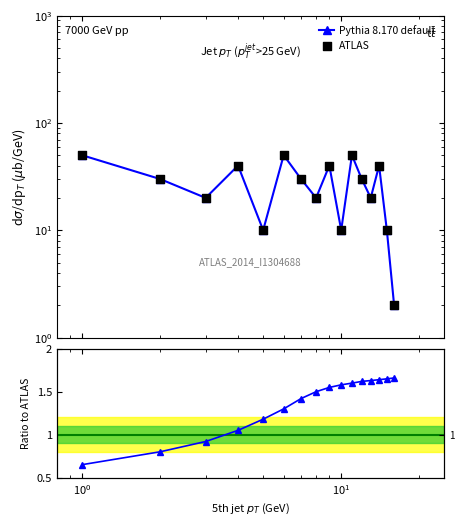

Which series has the largest total across all categories?

ATLAS